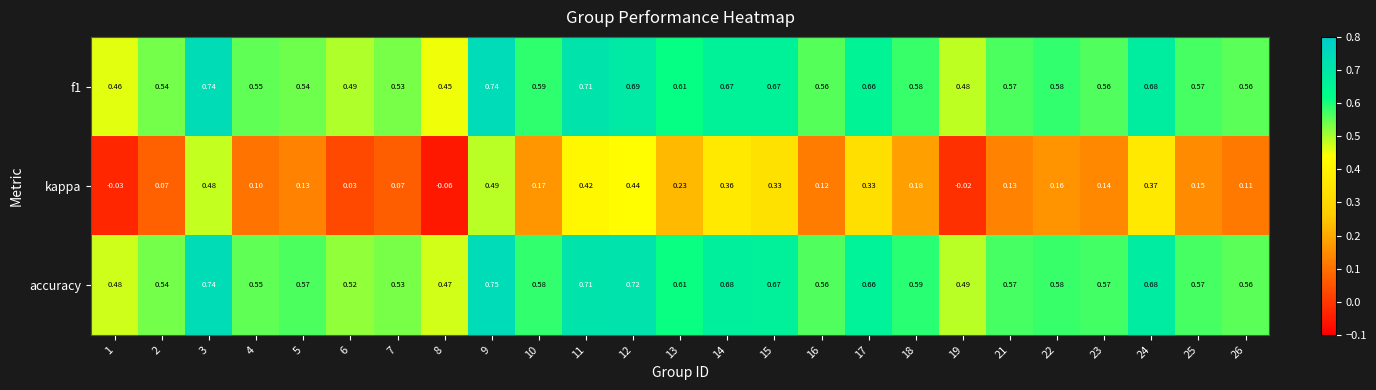

At 23, list the series in order from largest to smallest.

accuracy, f1, kappa